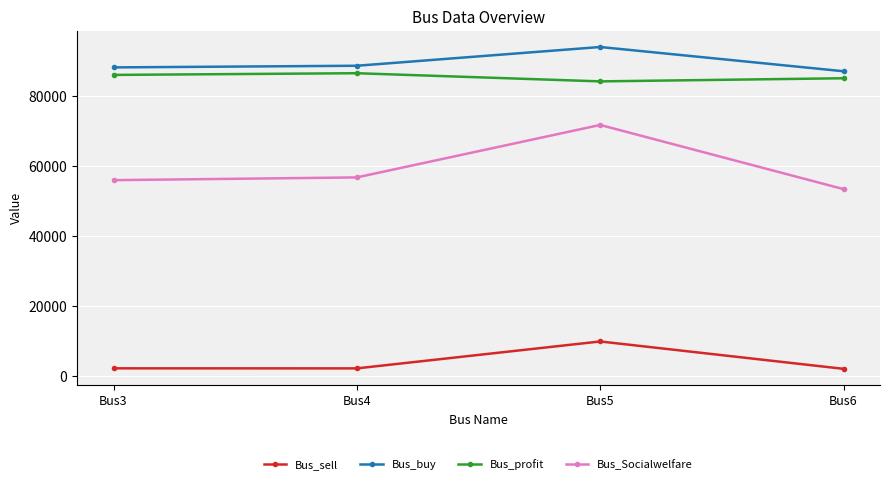

How many series are shown in this chart?

4